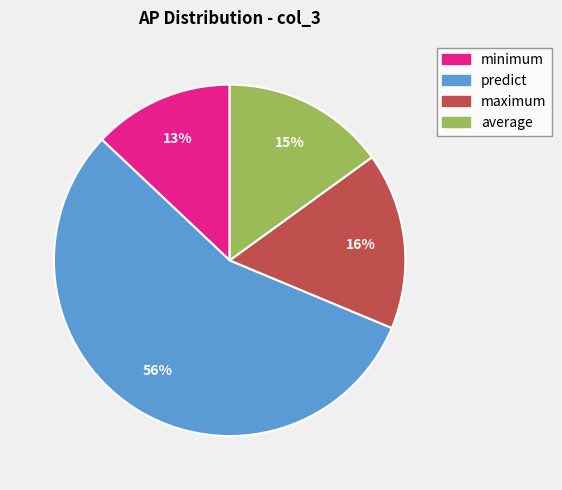

To the nearest percent, what is the difference between the average and minimum slice percentages?

2%